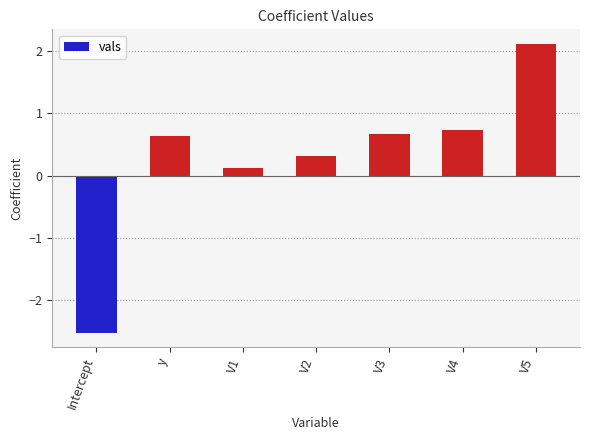

What is the minimum value shown in the chart?

-2.5